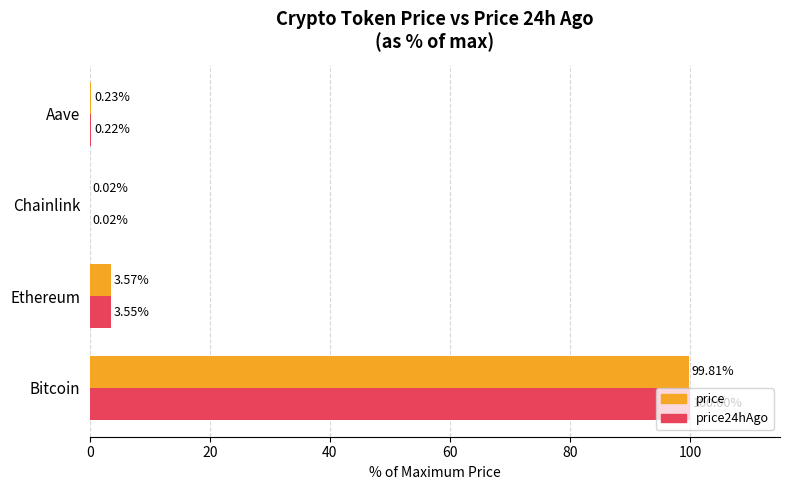

What is the sum of all price24hAgo values?

103.8